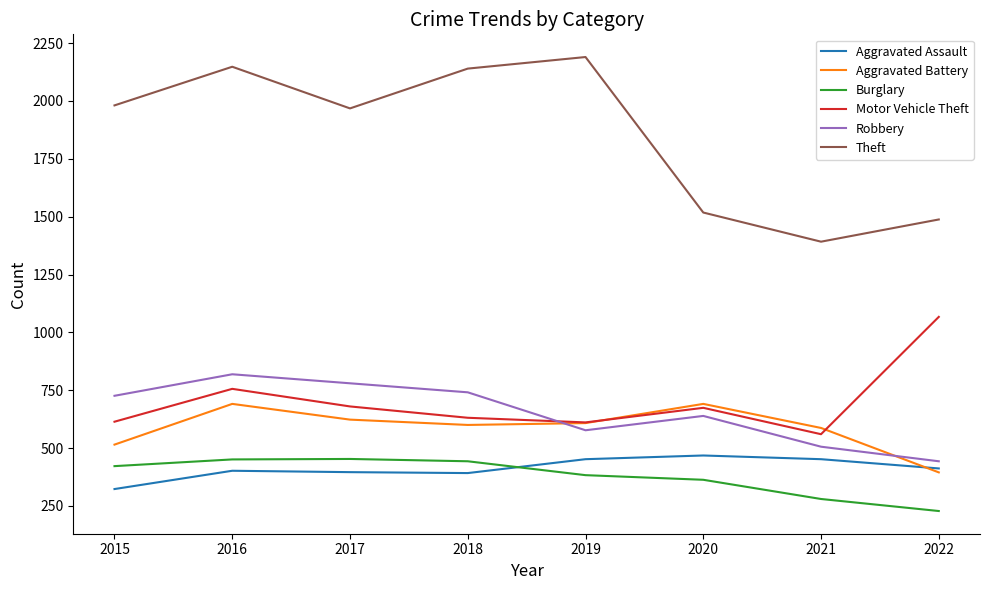

True or false: Aggravated Assault has more than 1 points higher than both neighbors.

True